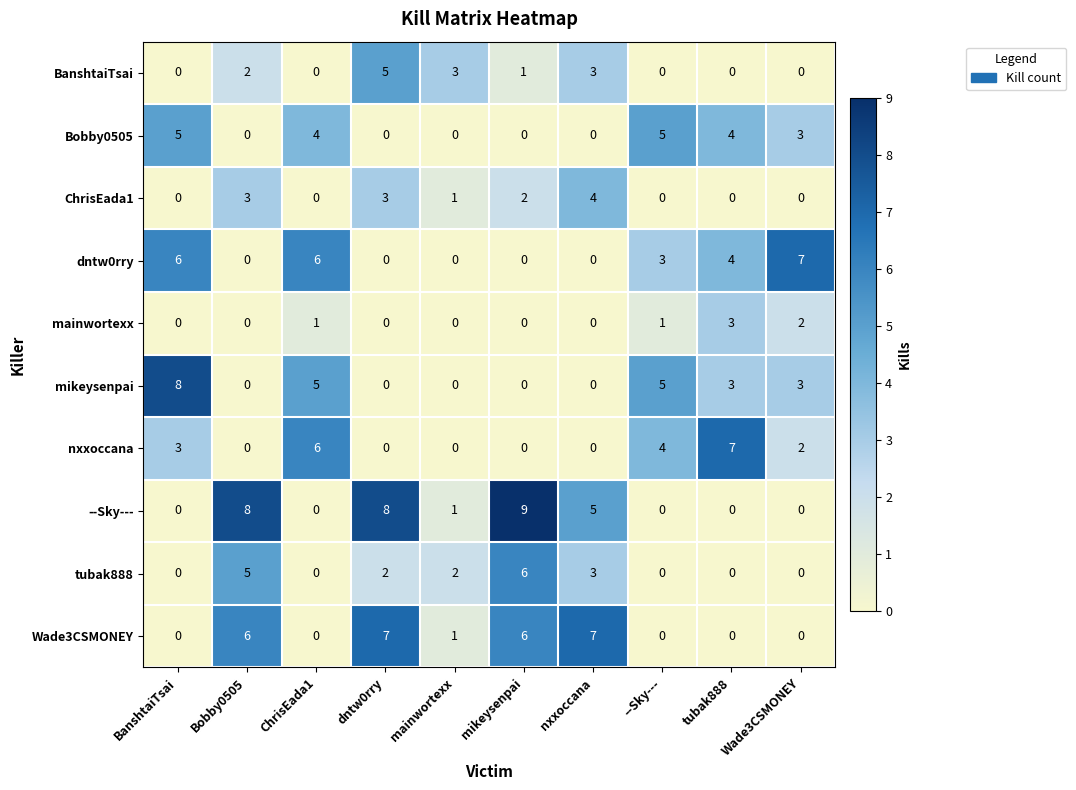

Which series has the largest range (max minus min)?

--Sky---